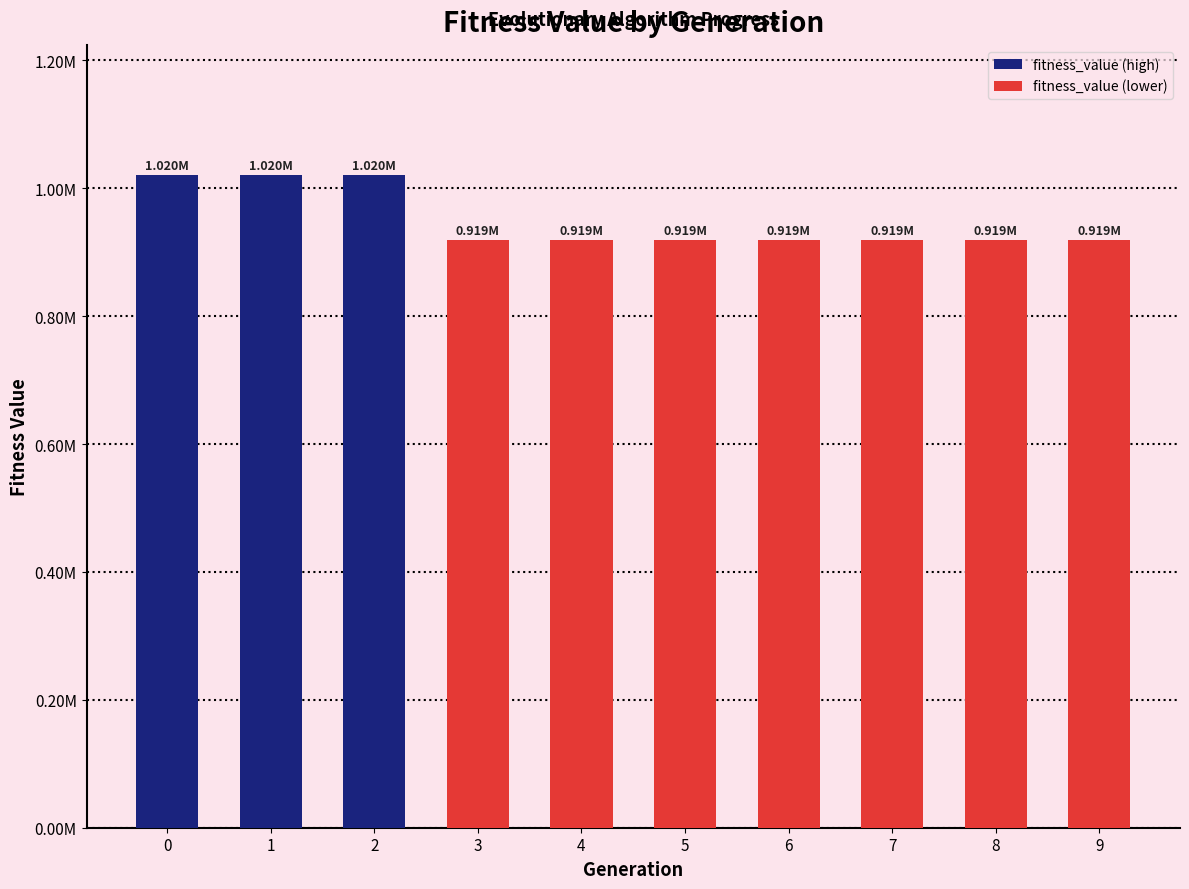

Is it true that the value at 3 is 919017.3?

True